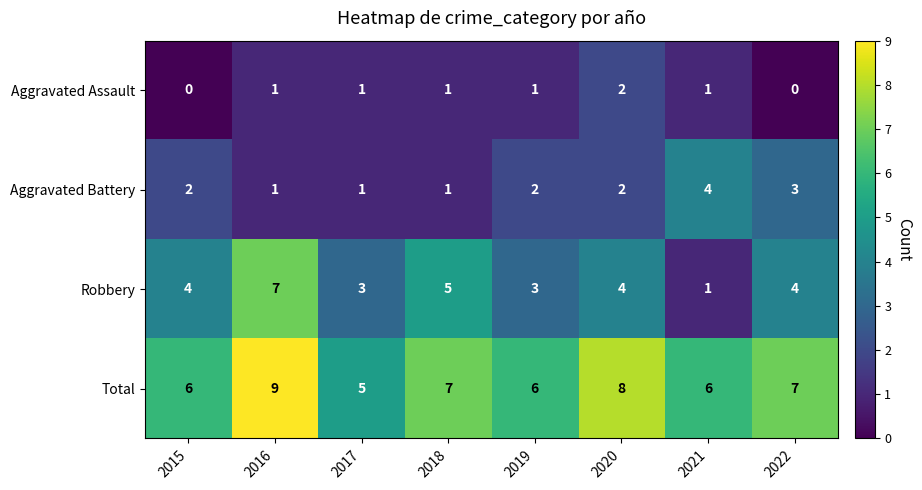

The value of Aggravated Battery at 2020 is 4. True or false?

False